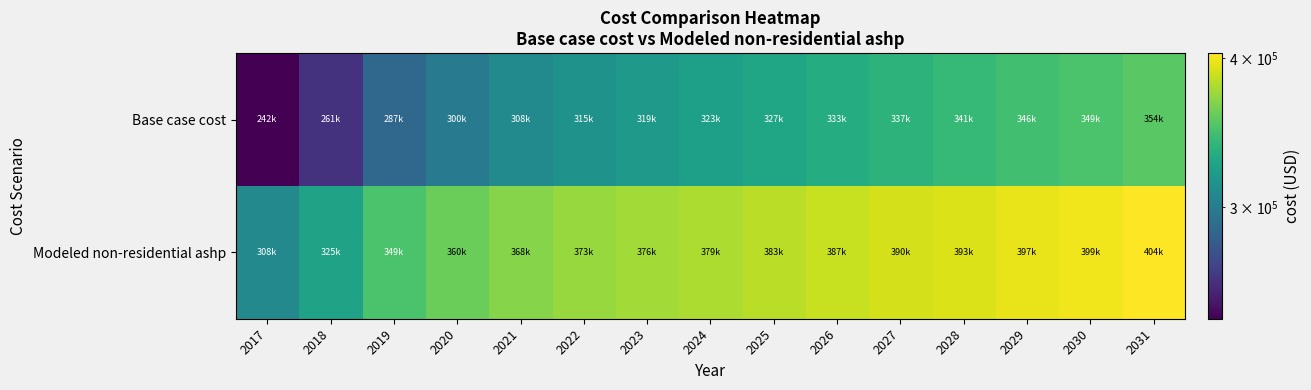

Which series has the largest range (max minus min)?

Base case cost